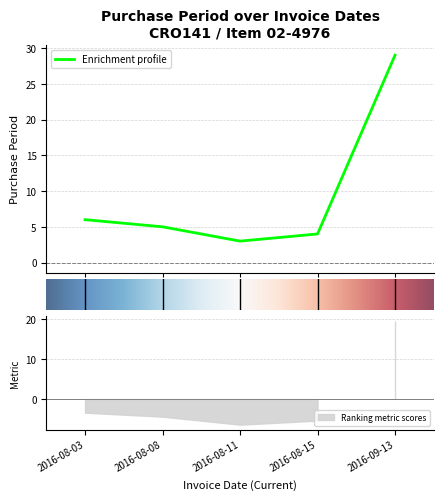

How many data points are less than 5?

2